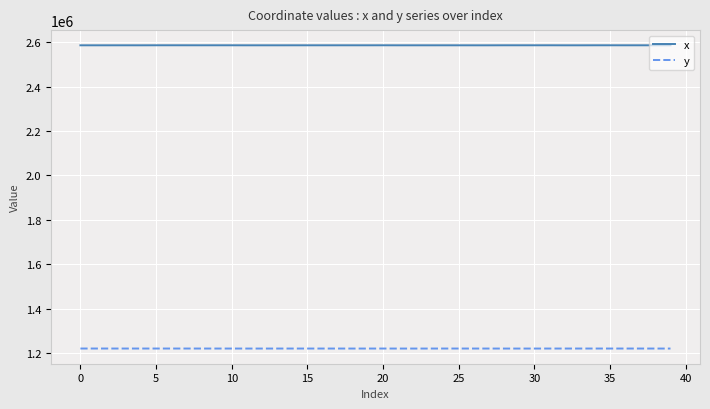

True or false: y has more than 2 points higher than both neighbors.

True